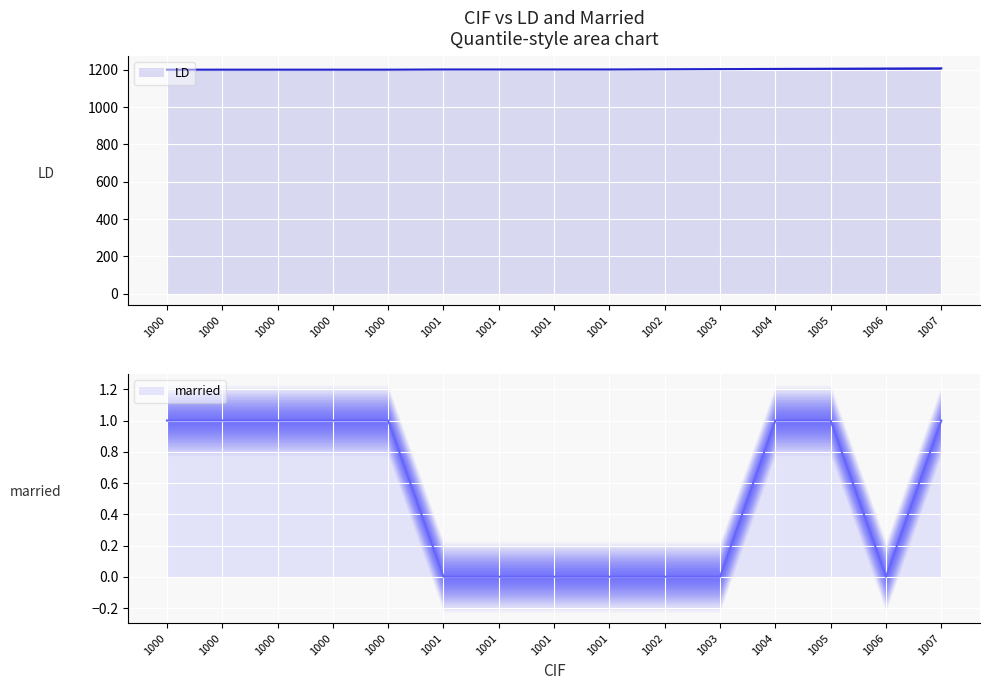

List the series in order of their peak value, lowest first.

married, LD